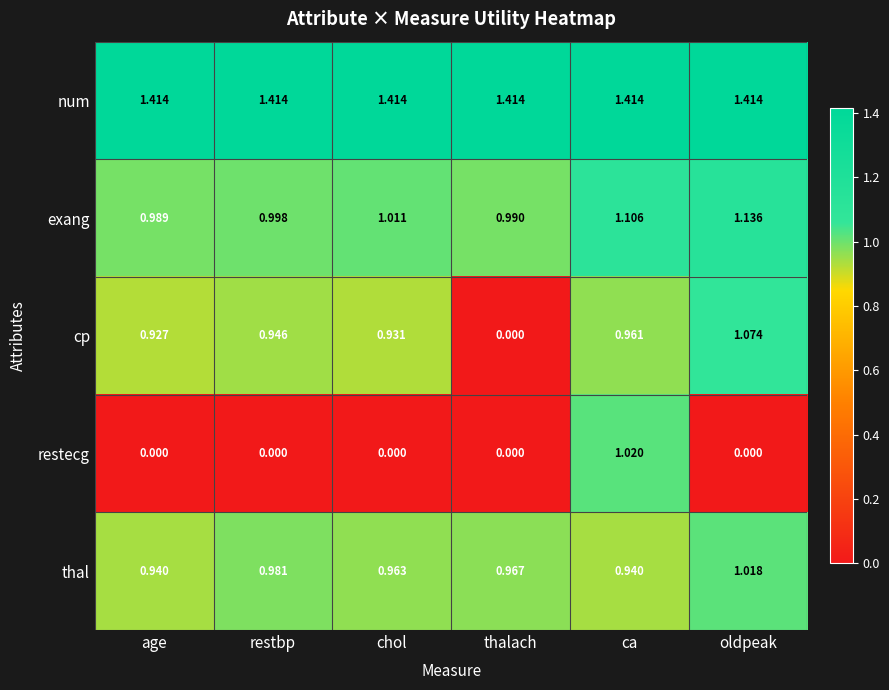

Which series has the largest range (max minus min)?

cp